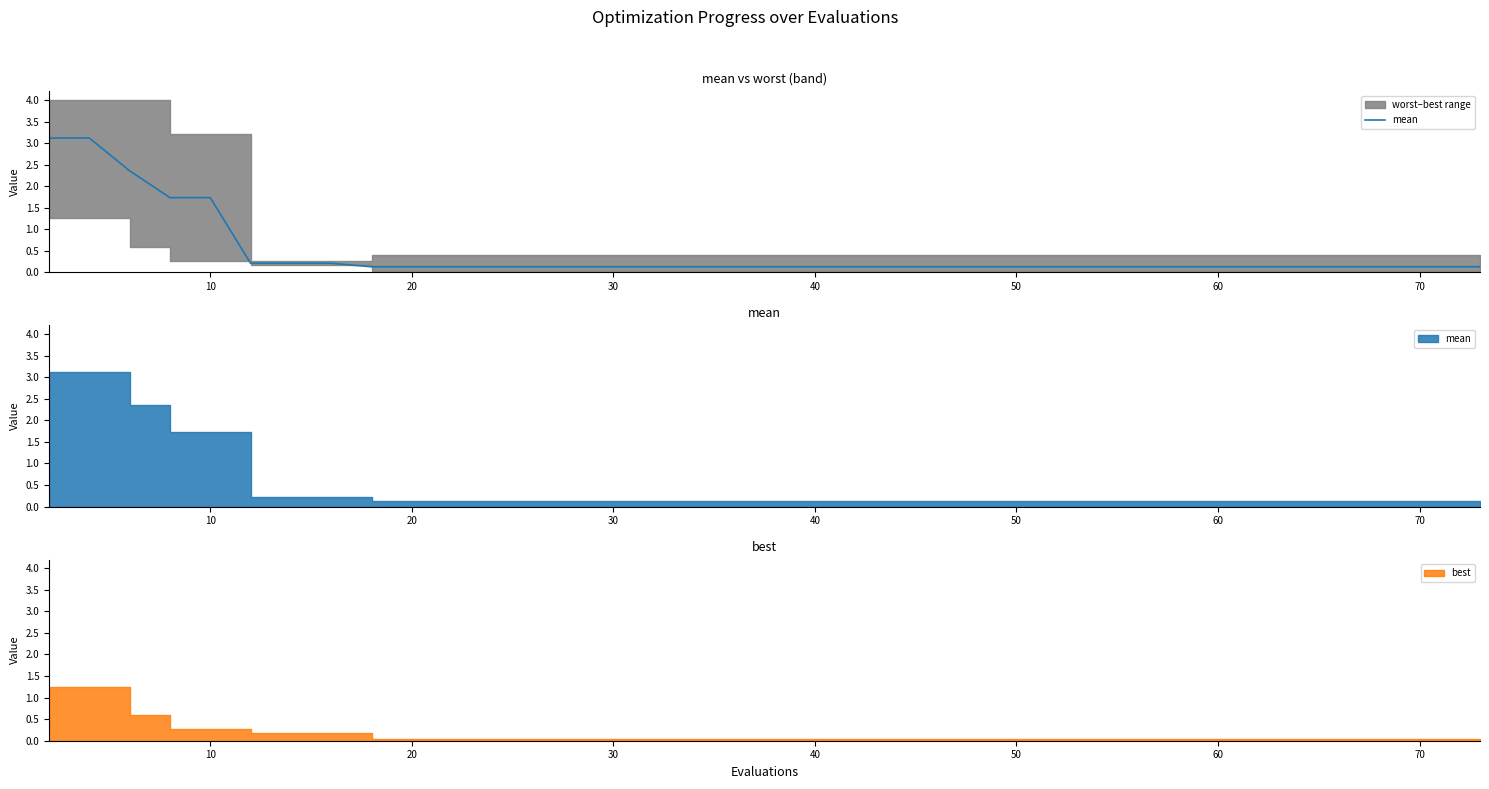

The value at 10 is 0.5. True or false?

False